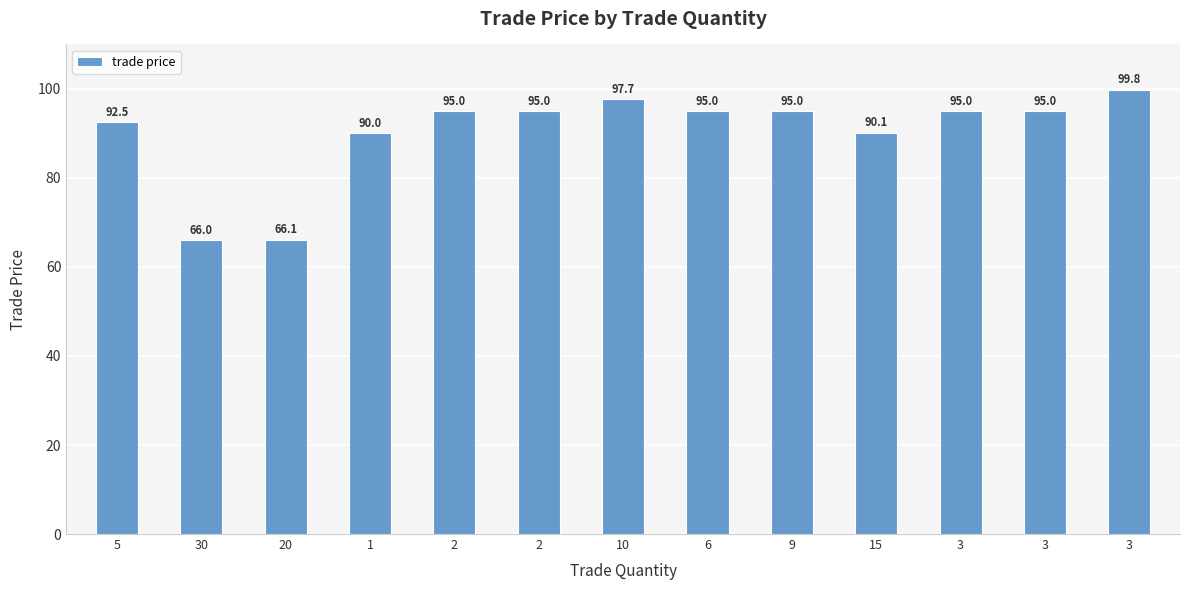

How many bars are there in total?

13